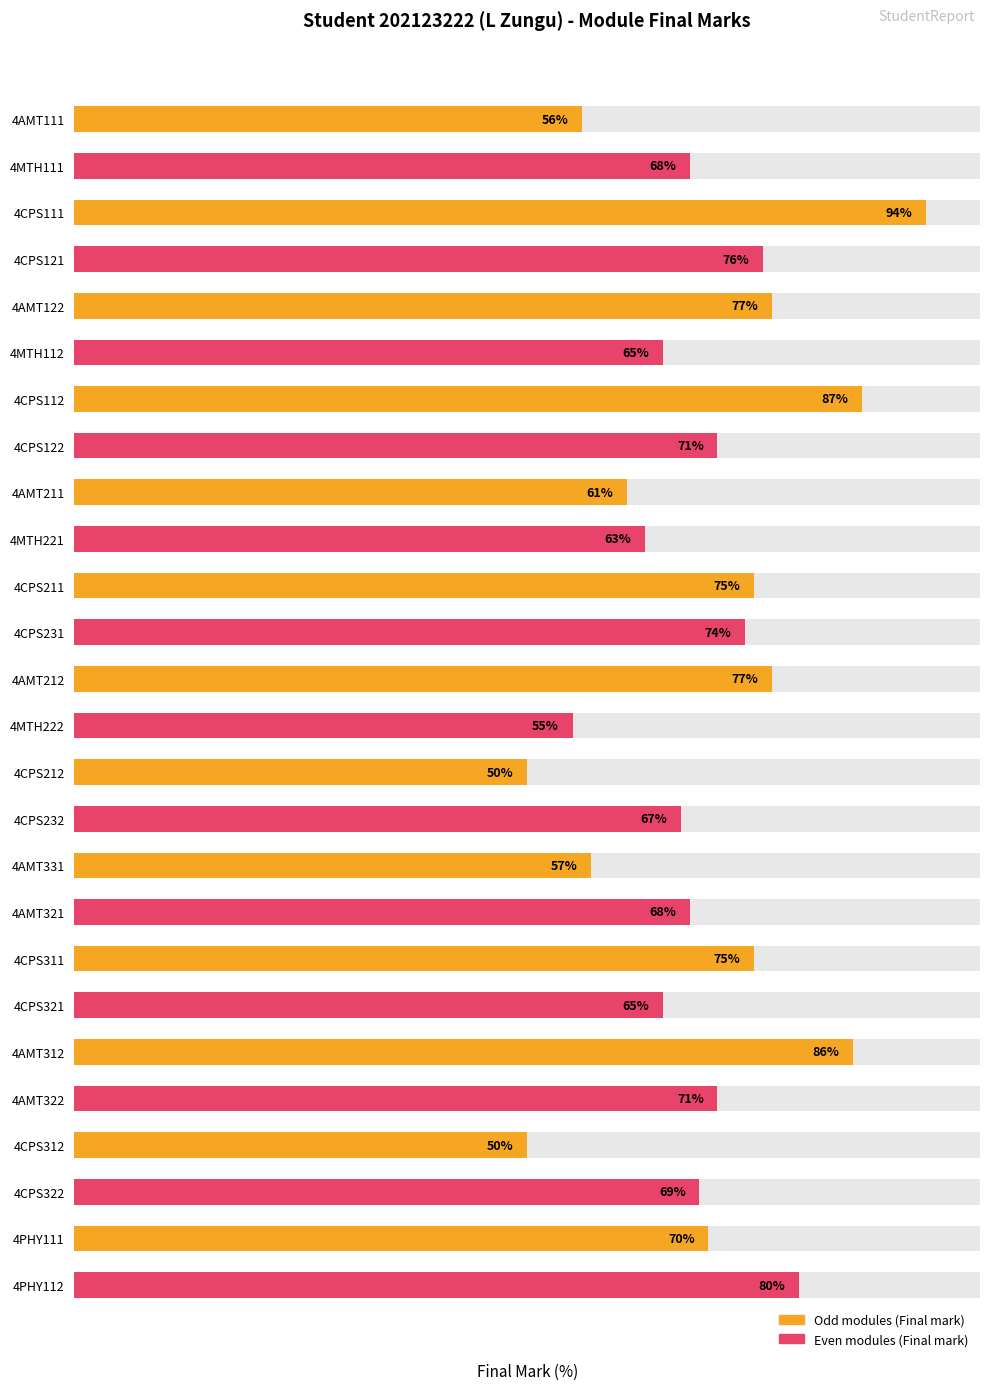

Reading left to right, extract all data points from this chart.

56	68	94	76	77	65	87	71	61	63	75	74	77	55	50	67	57	68	75	65	86	71	50	69	70	80